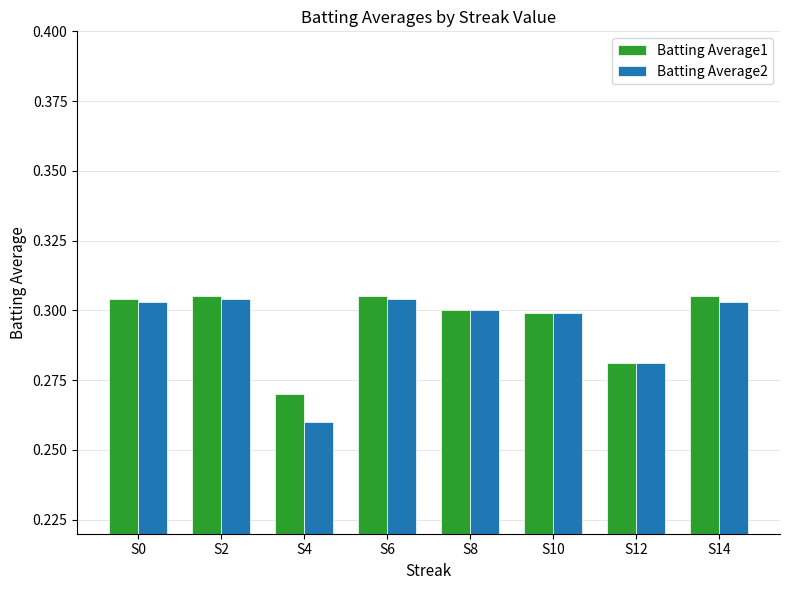

Which series has the widest spread of values?

Batting Average2